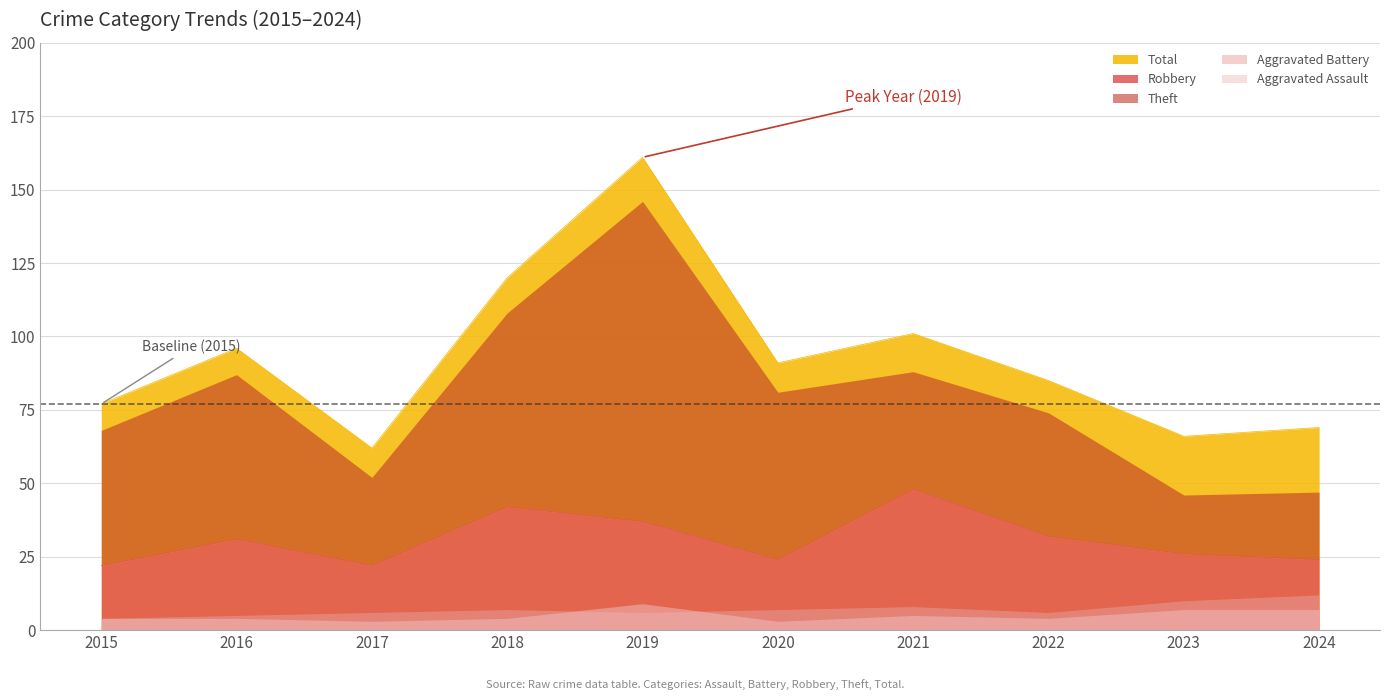

What is the total value across all series at 2017?

123